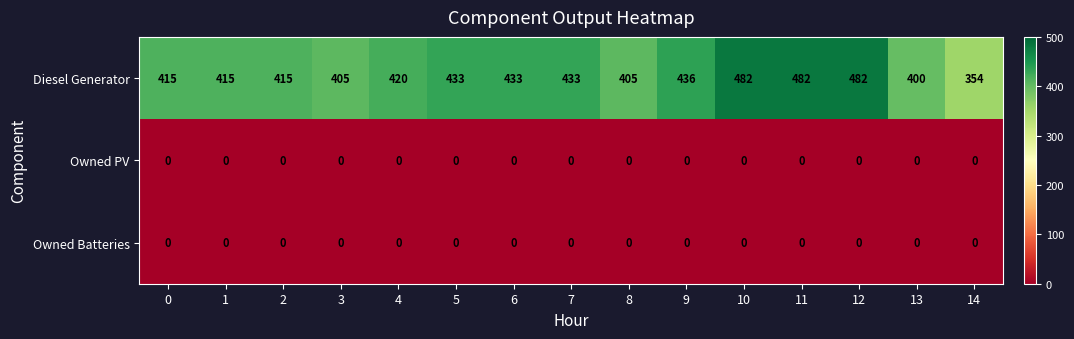

Which series has the widest spread of values?

Diesel Generator